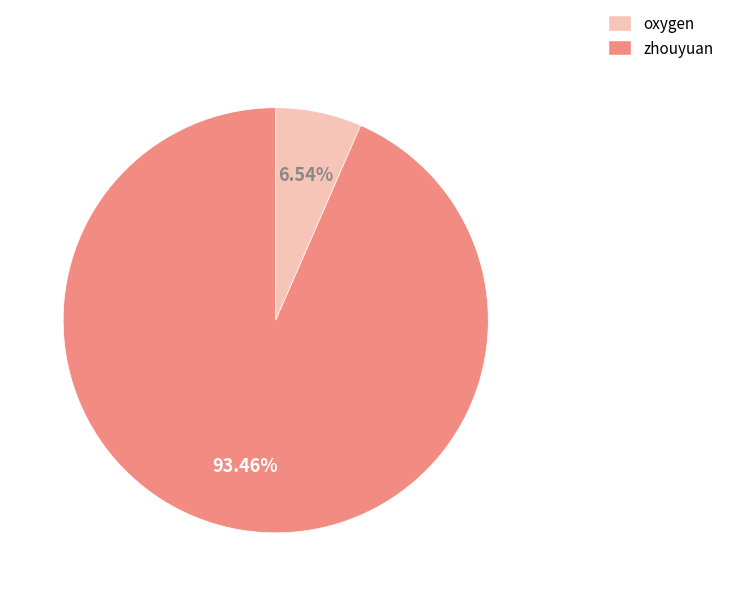

What percentage is the oxygen slice, to the nearest percent?

7%